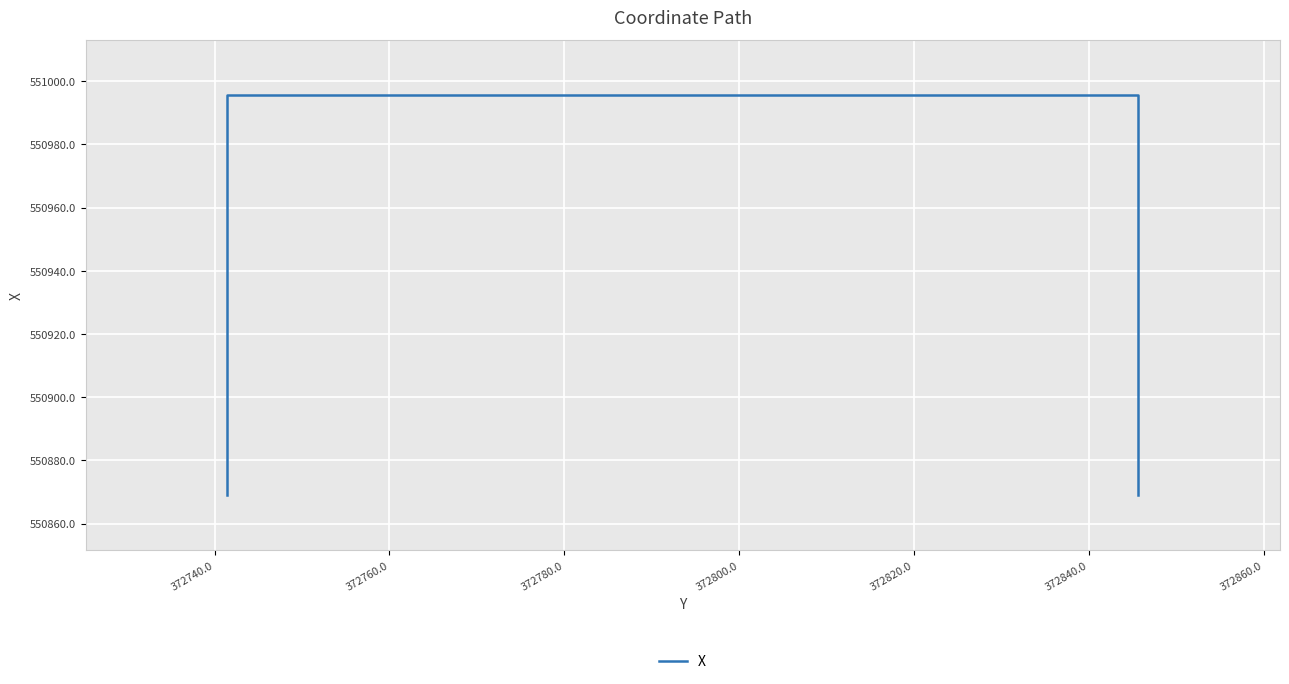

At which label does the data first exceed 550995?

372740.0